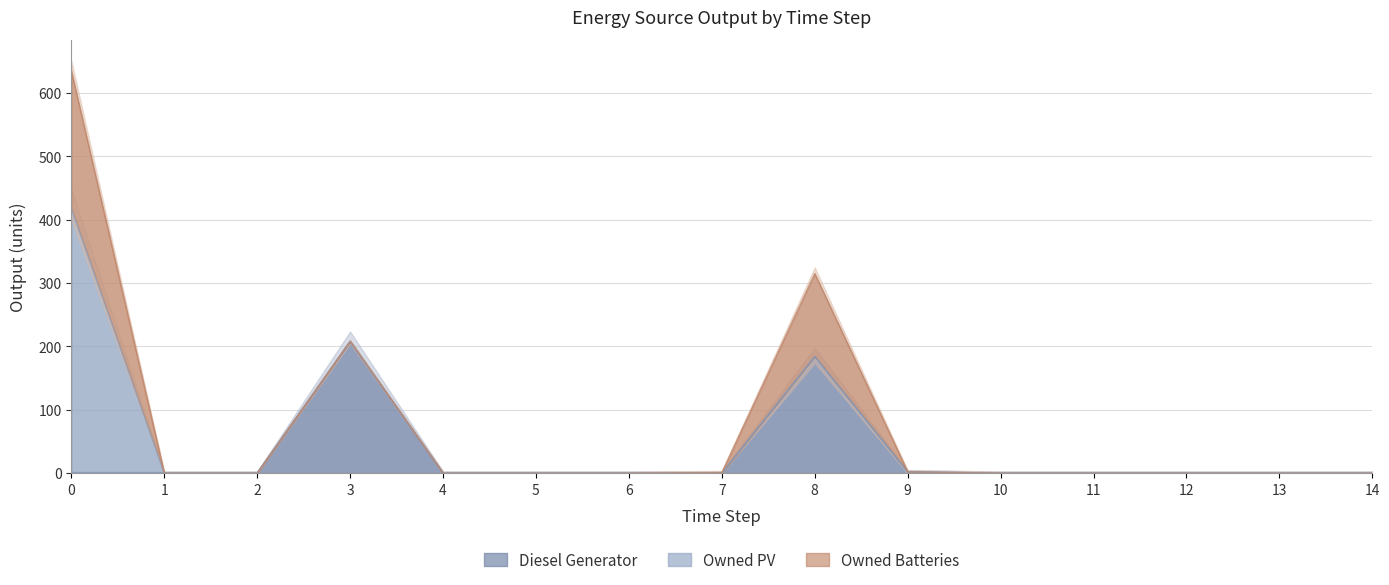

Does the chart display data point markers on the line(s)?

No